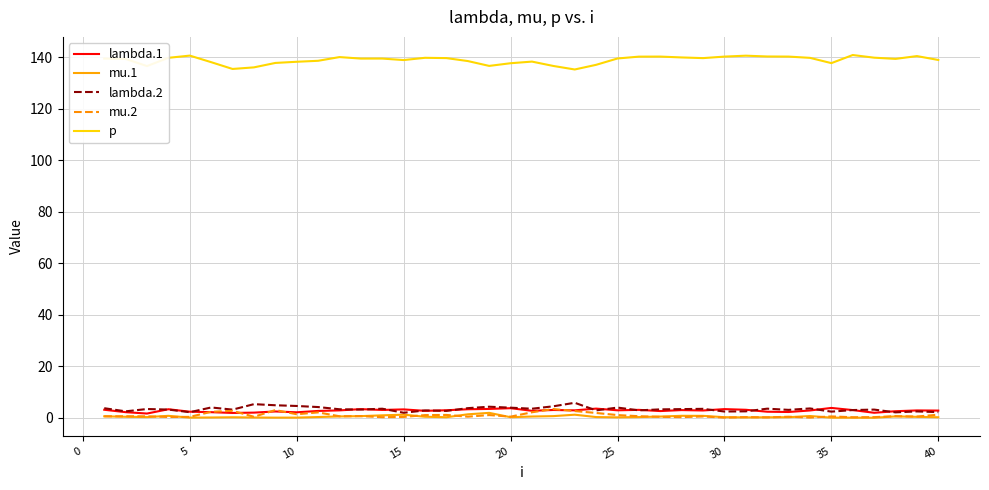

Which series has the largest total across all categories?

p